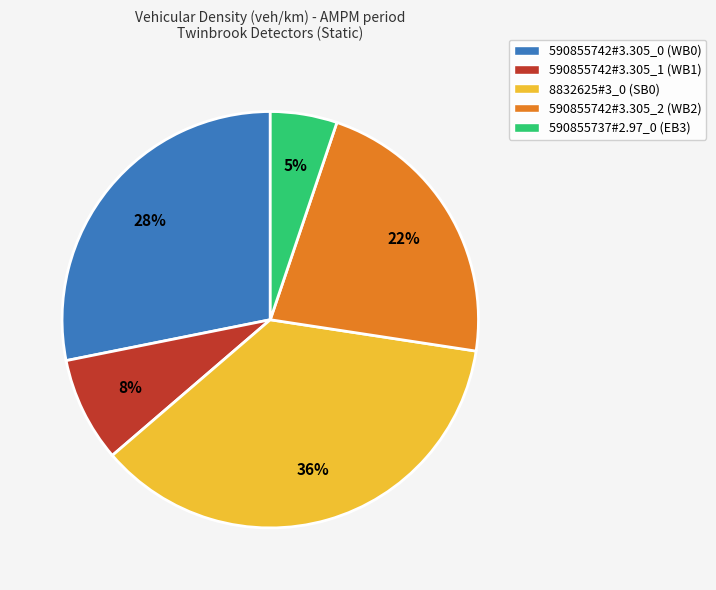

Do 590855742#3.305_1 (WB1) and 590855742#3.305_0 (WB0) together represent more than half of the pie?

No